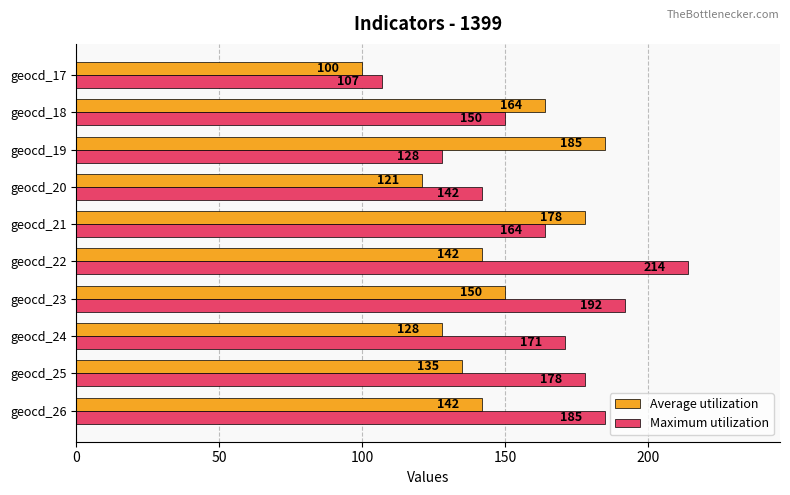

What is the sum of all Maximum utilization values?

1631